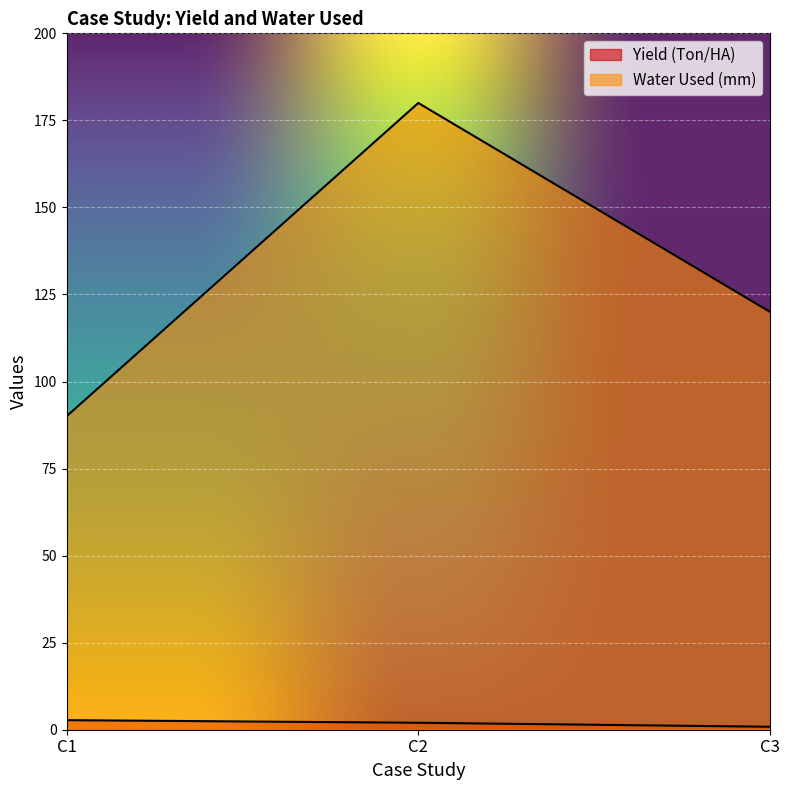

Reading left to right, transcribe all the data shown in this chart.

Yield (Ton/HA): C1=2.8	C2=2.0	C3=0.8
Water Used (mm): C1=90.0	C2=180.0	C3=120.0